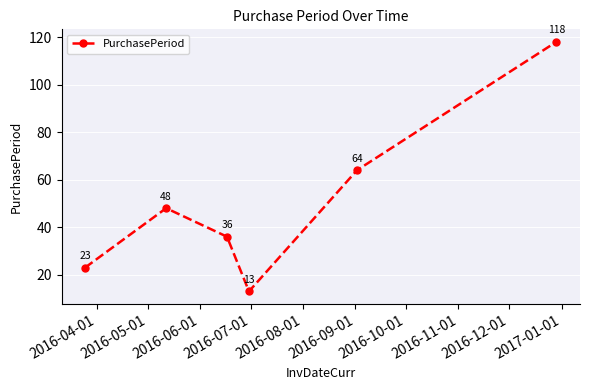

What is the value of the 5th point from the left?

64